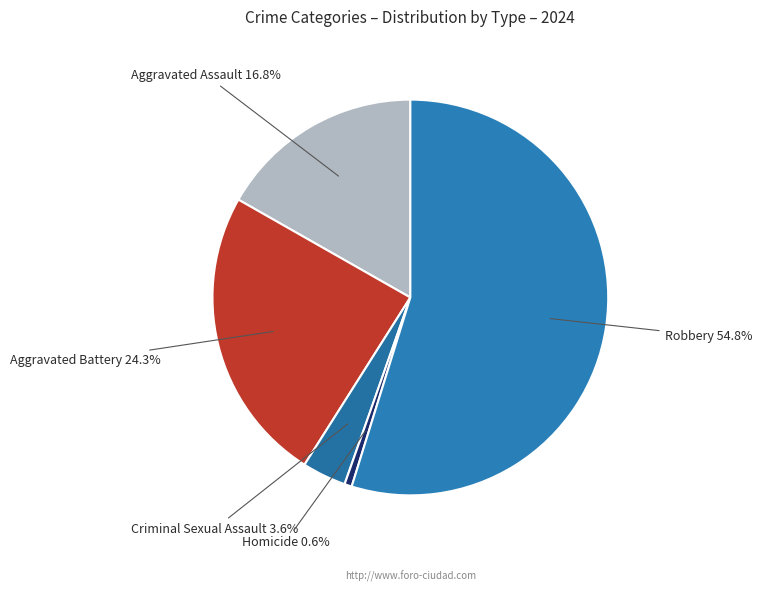

True or false: Aggravated Assault accounts for 17% of the total.

True